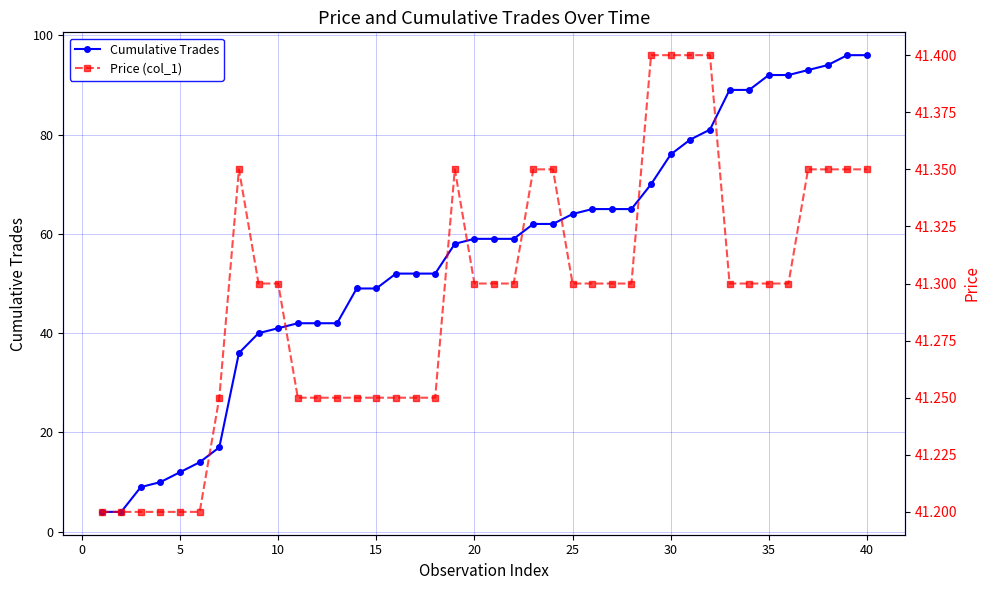

How many Price (col_1) values are between 41 and 42?

40